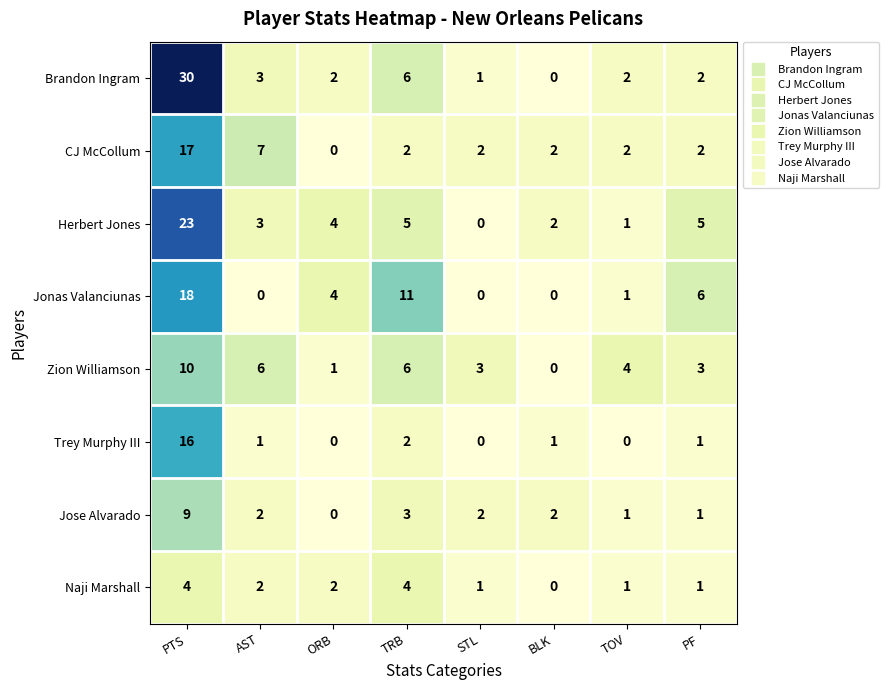

At which label is Brandon Ingram closest to 15?

TRB